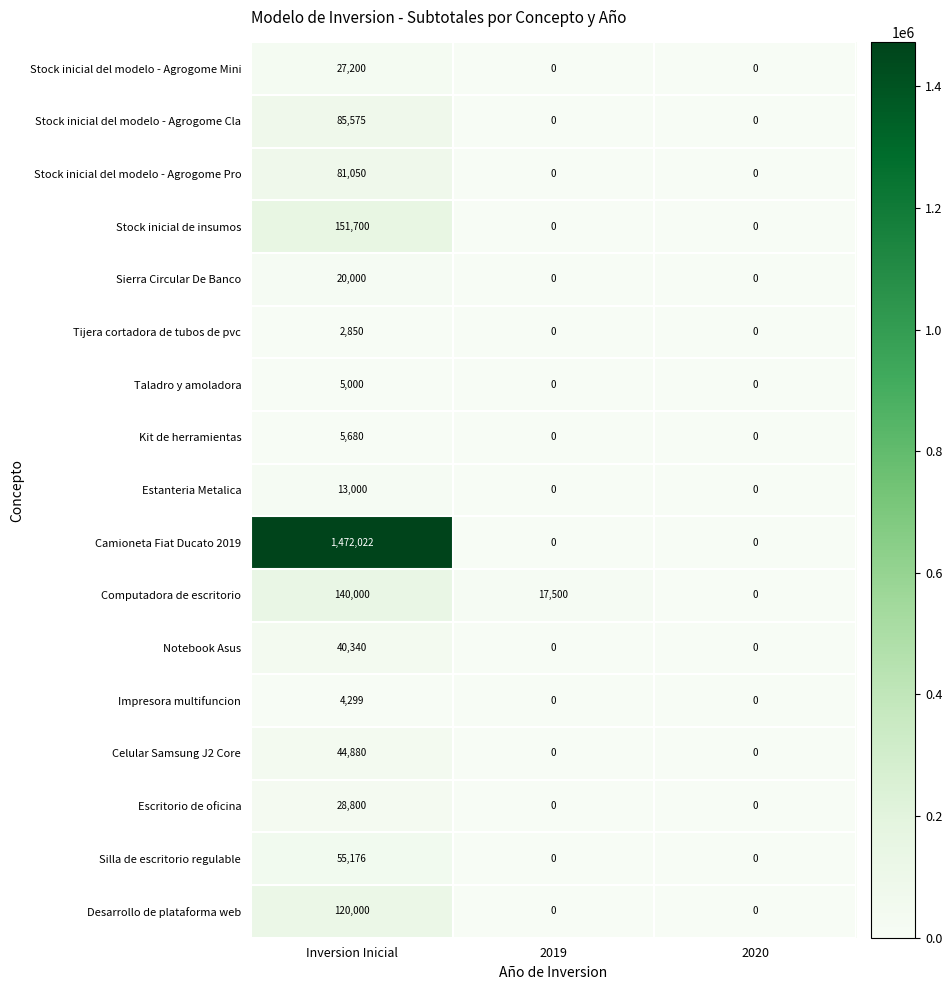

At which category does the chart reach its peak across all series?

Inversion Inicial